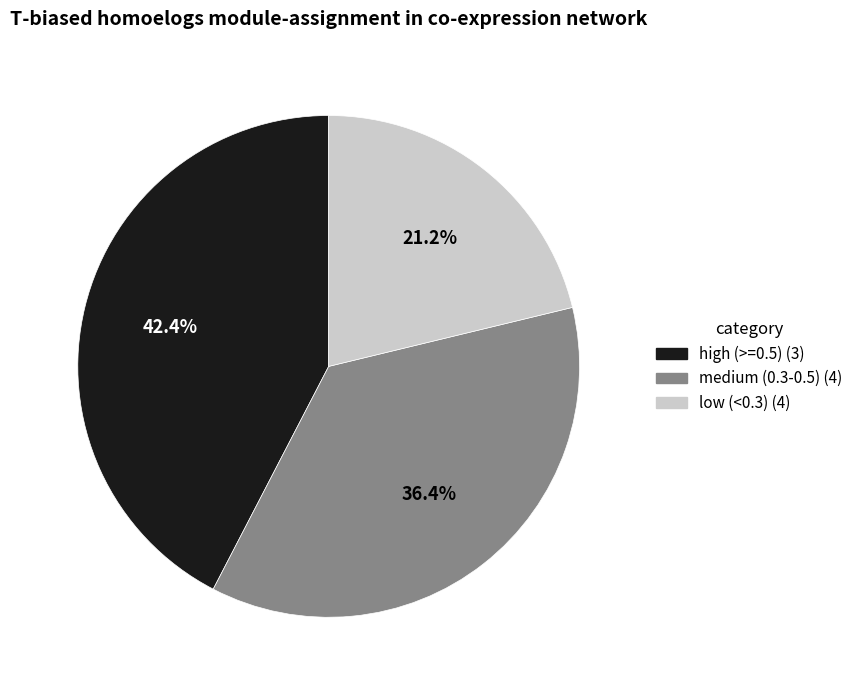

Is there a majority slice in this chart?

No